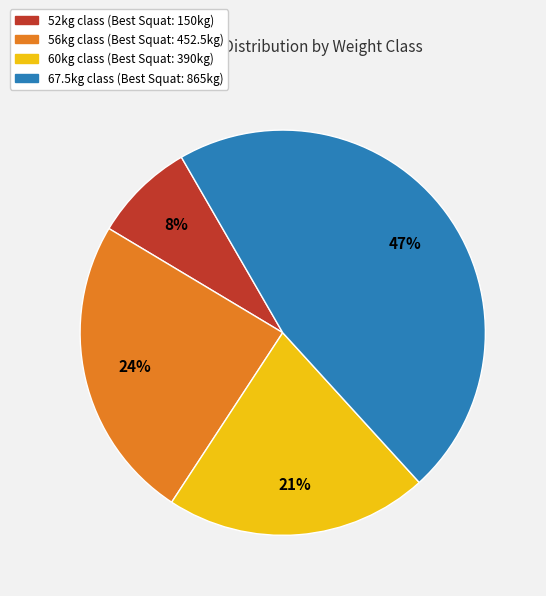

How many segments does this pie chart have?

4